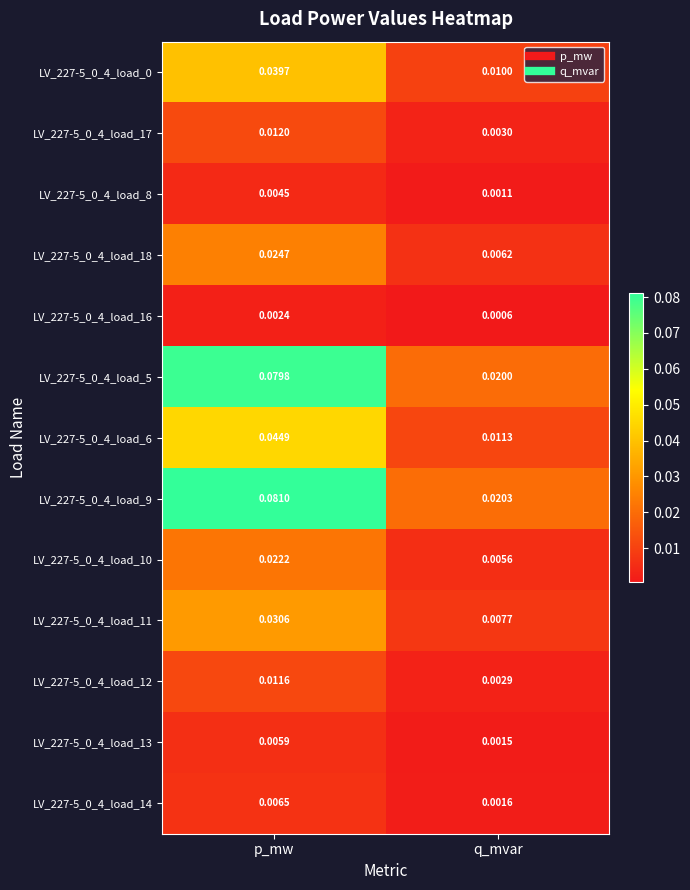

Where is LV_227-5_0_4_load_5 nearest to the value 0?

q_mvar